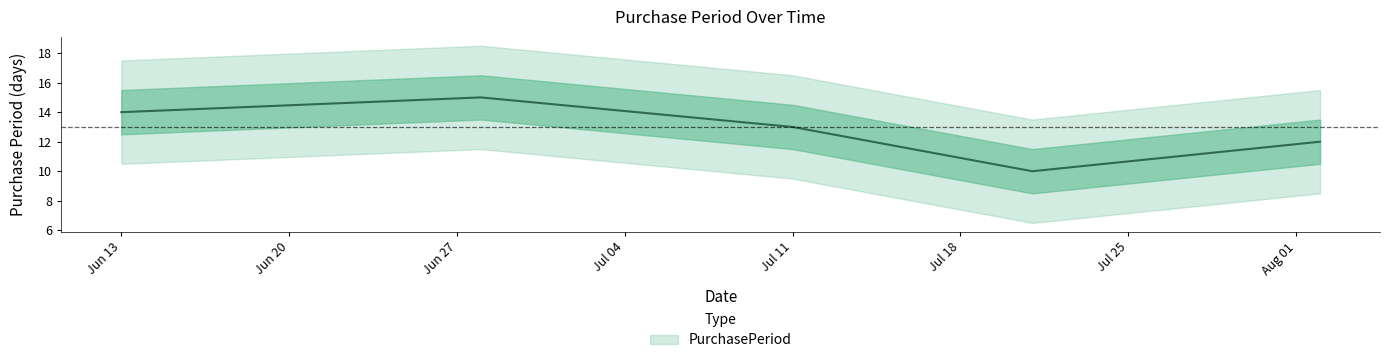

The chart shows a value of 10 at 2017-07-21. True or false?

True